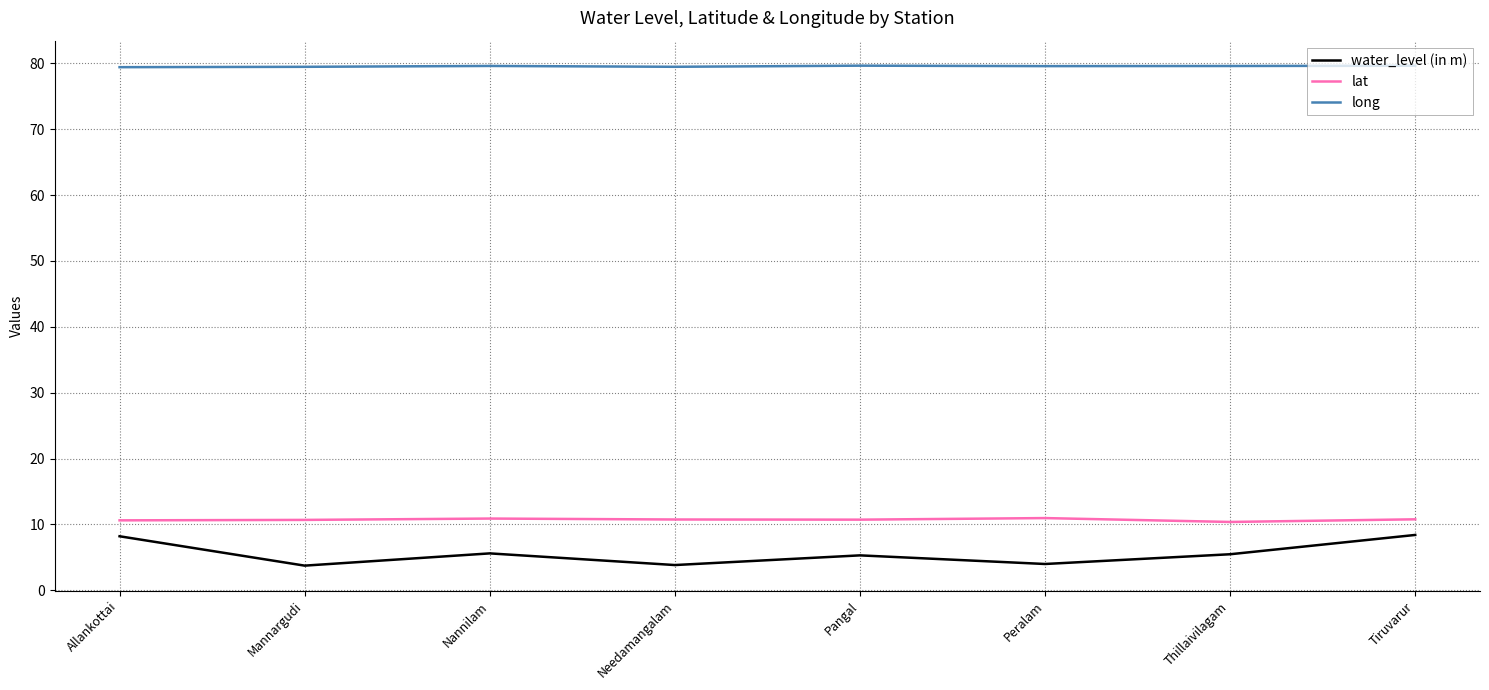

What is the approximate value of water_level (in m) at Nannilam?

5.6